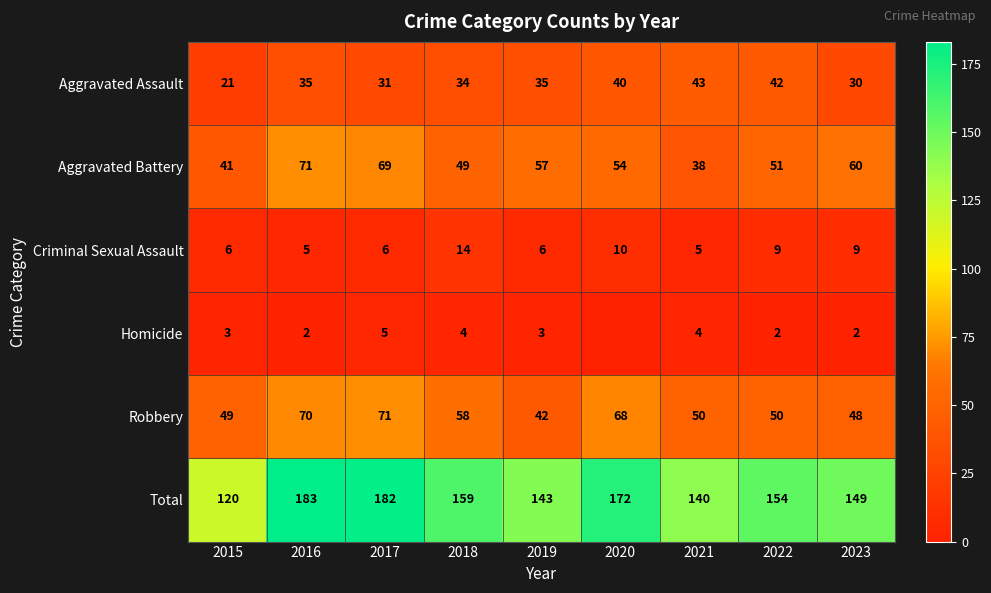

Which has a higher value, 2015 or 2022?

2022